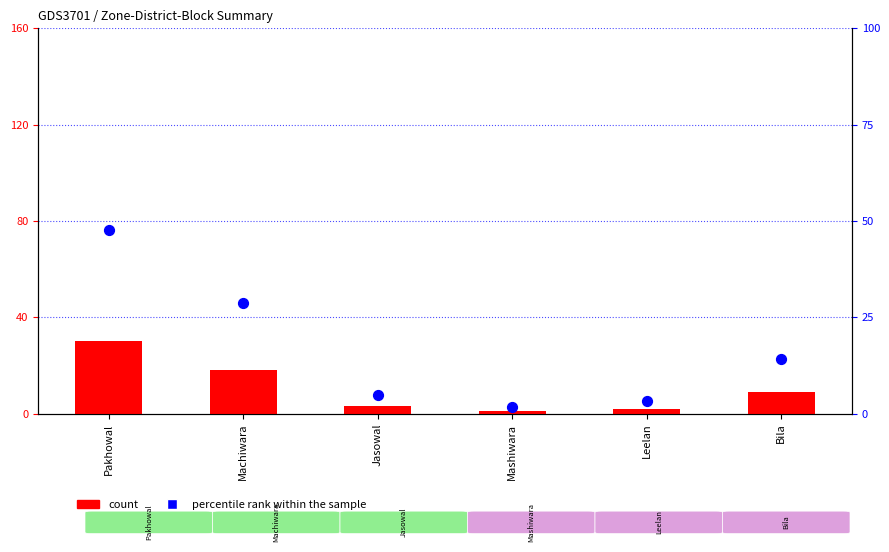

Is the value of percentile rank within the sample at Jasowal greater than the value of count at Bila?

No